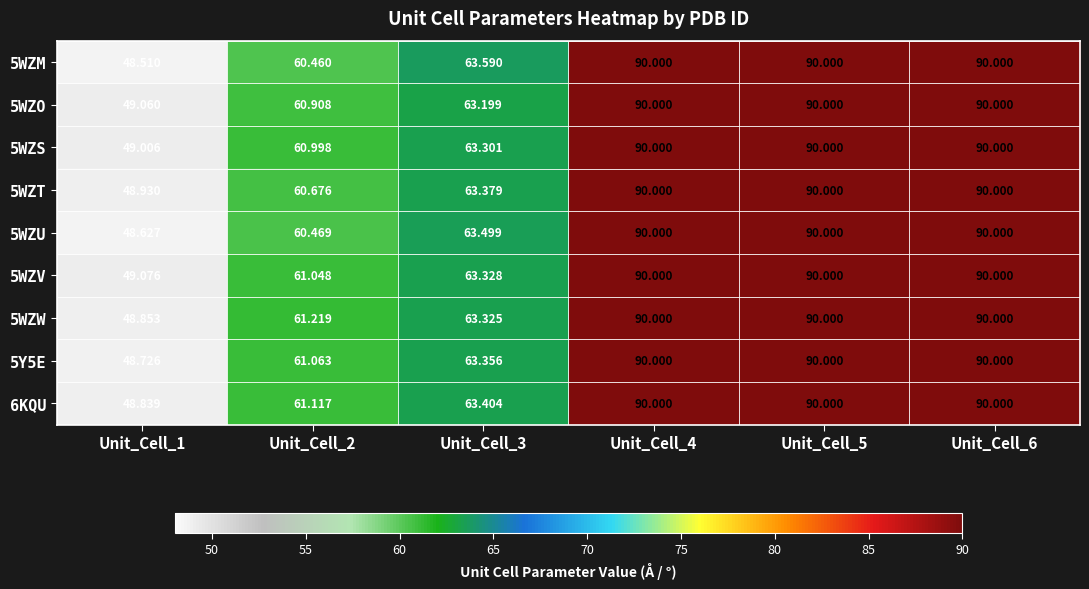

Is the value of 5WZW at Unit_Cell_5 greater than the value of 5WZV at Unit_Cell_1?

Yes